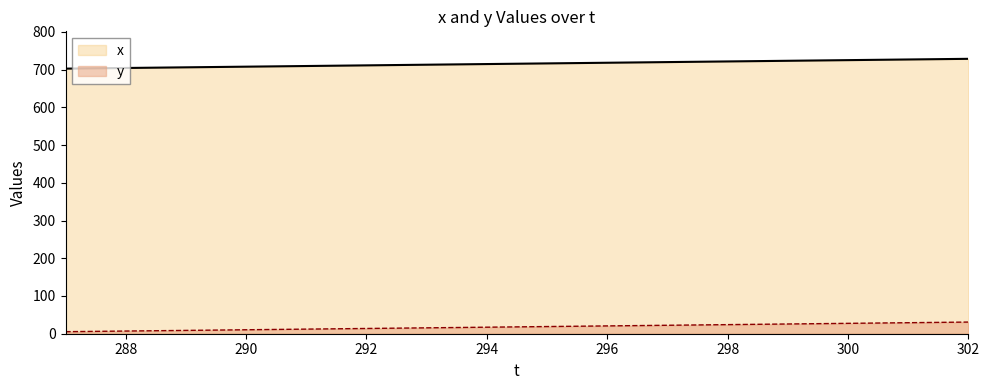

What is the sum of the x values at 287 and 292?

1413.7